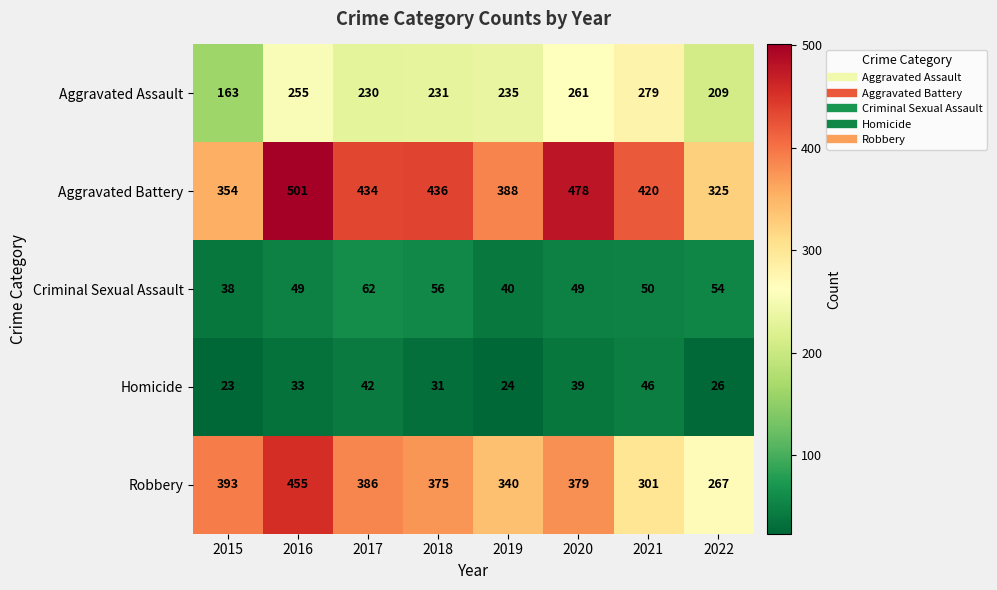

At 2018, list the series in order from largest to smallest.

Aggravated Battery, Robbery, Aggravated Assault, Criminal Sexual Assault, Homicide